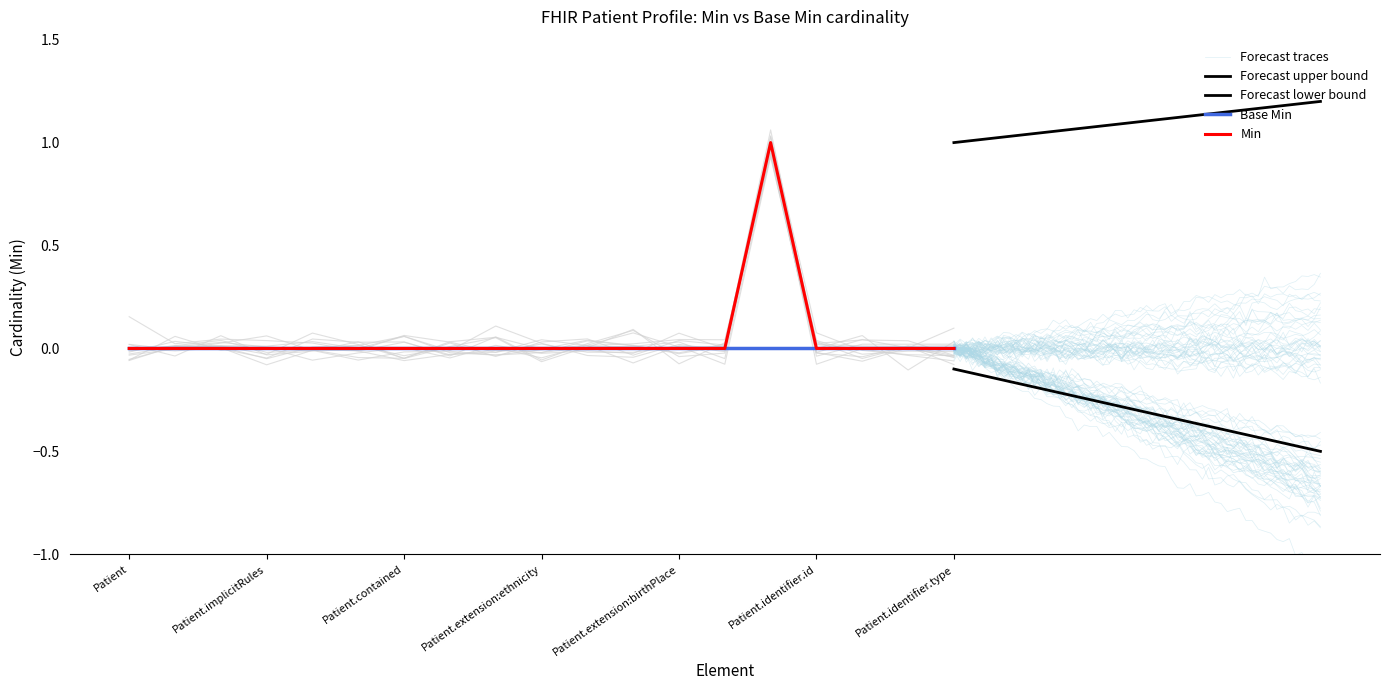

What is the label of the 10th point from the right?

Patient.extension:ethnicity